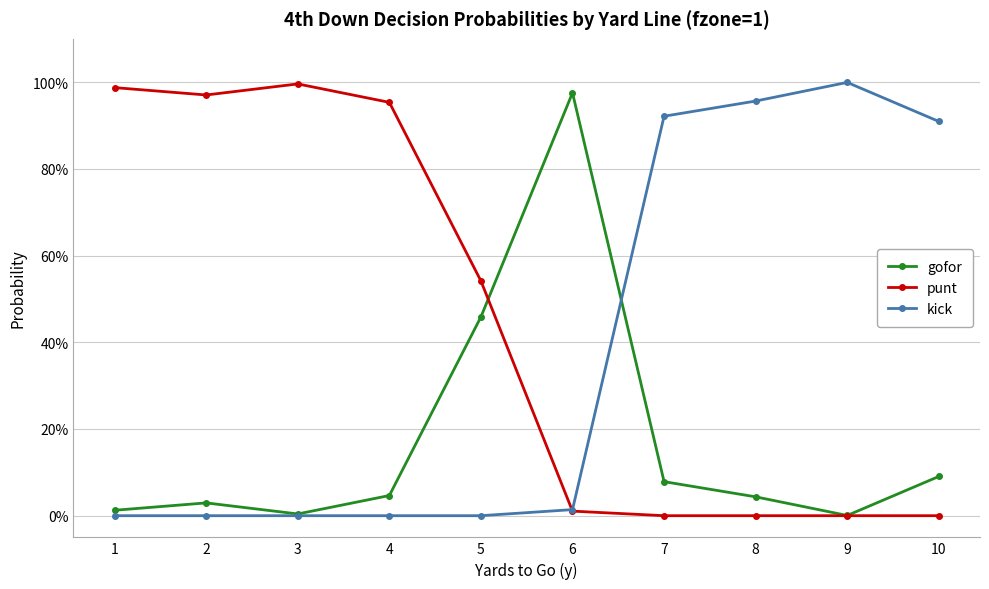

Where is the first local minimum for punt?

2